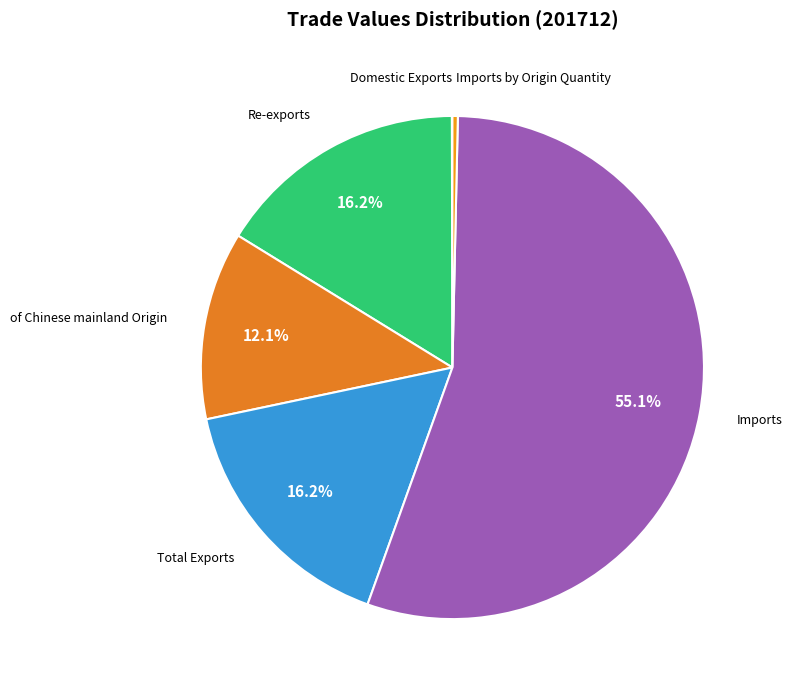

To the nearest percent, what is the combined percentage of Total Exports and Imports?

71%